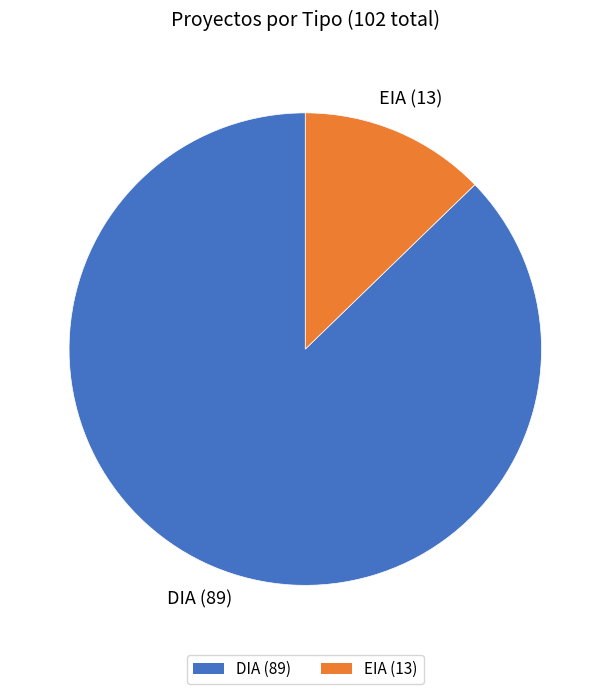

Is the sum of DIA (89) and EIA (13) greater than half?

Yes